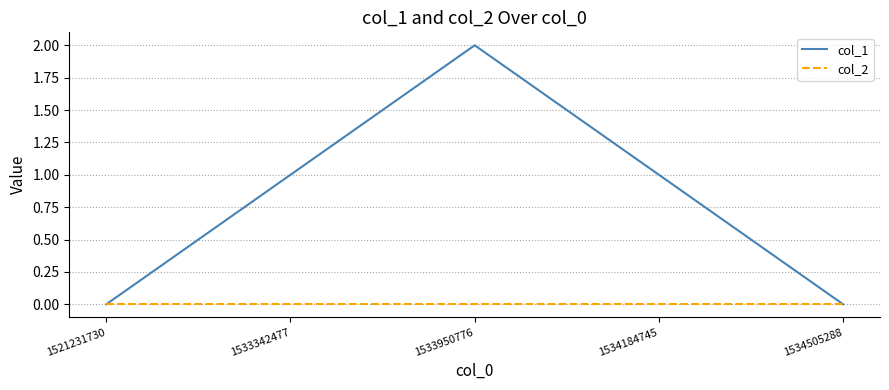

List the series in order of their overall mean, lowest first.

col_2, col_1